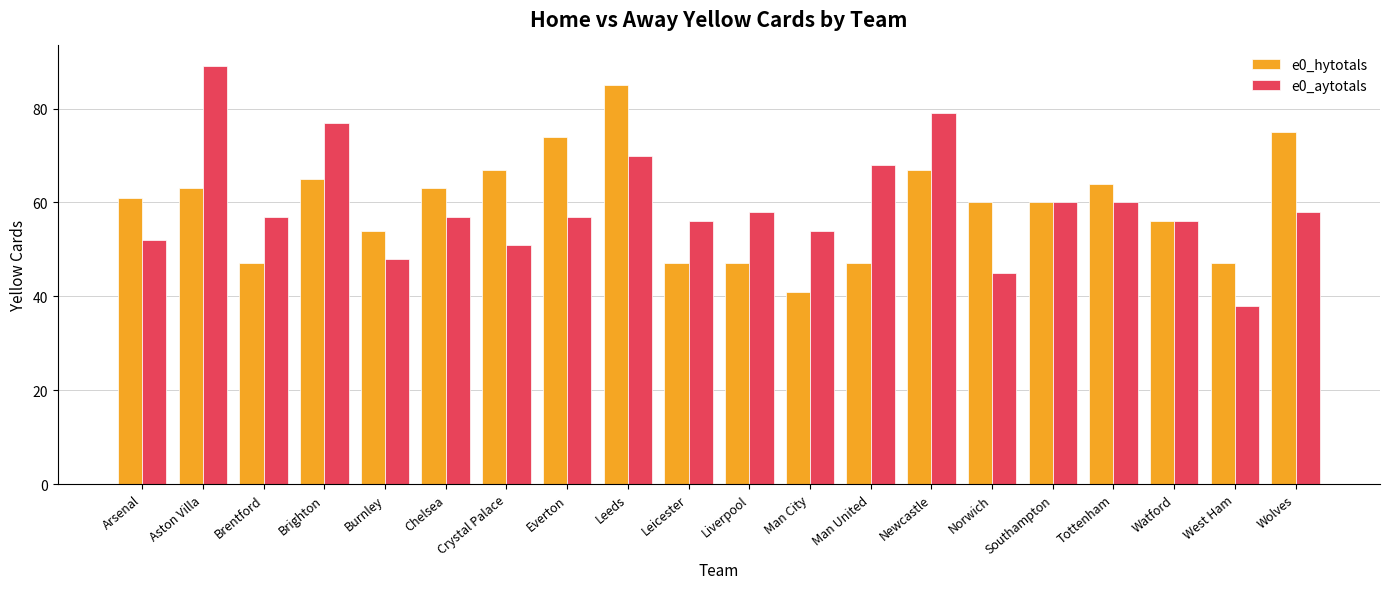

What is the label of the 9th bar from the left?

Leeds